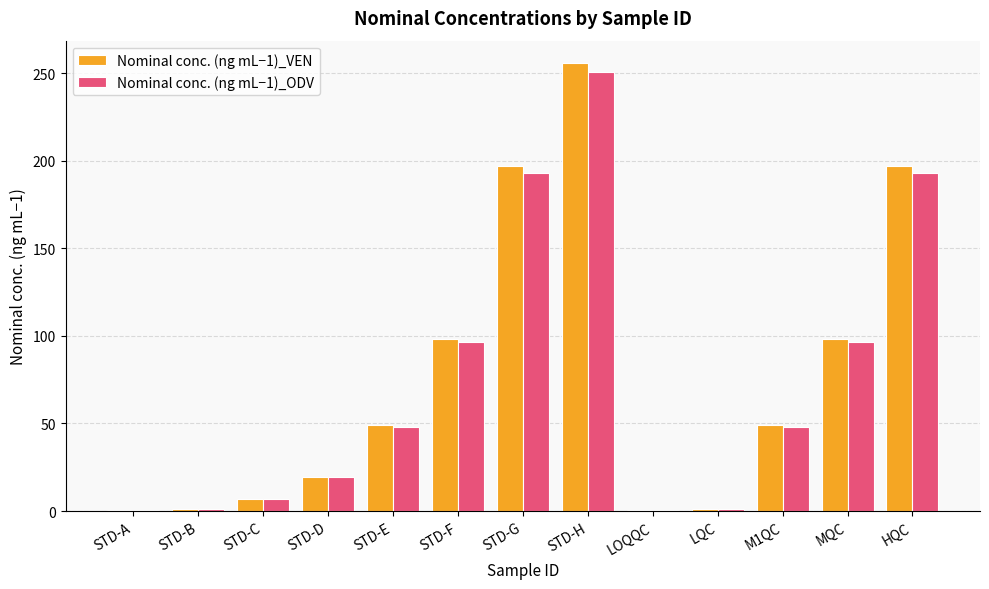

Is it true that Nominal conc. (ng mL−1)_ODV equals 192.9 at HQC?

True